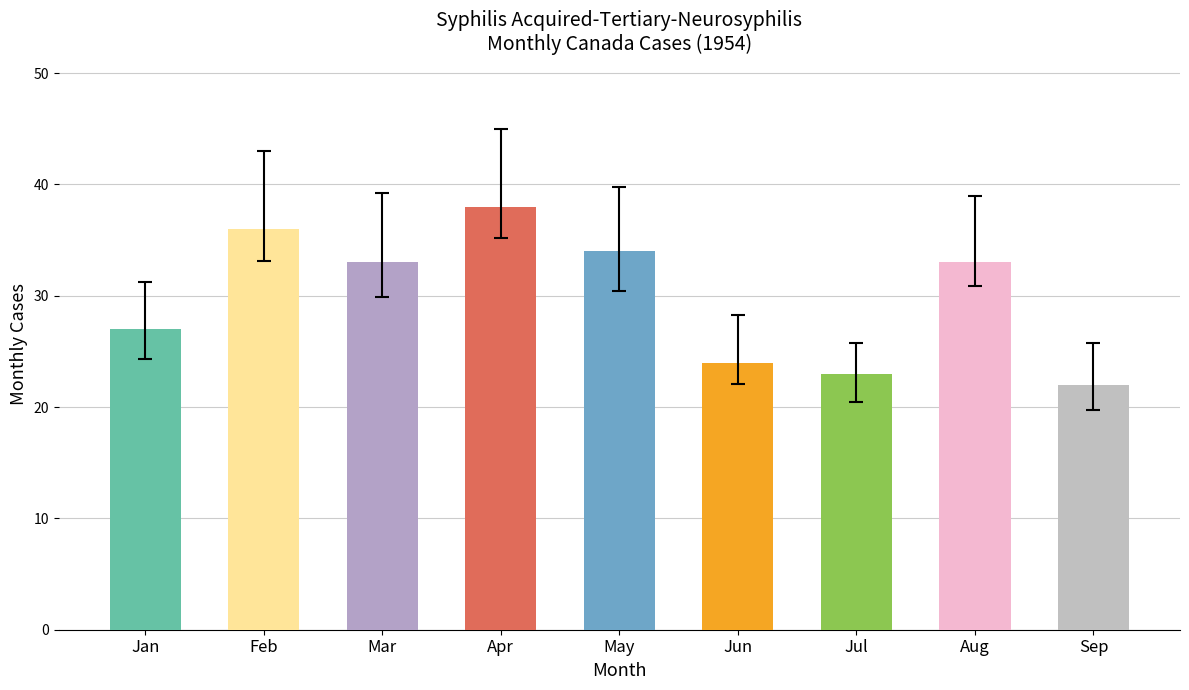

Reading left to right, transcribe all the data shown in this chart.

Jan=27	Feb=36	Mar=33	Apr=38	May=34	Jun=24	Jul=23	Aug=33	Sep=22